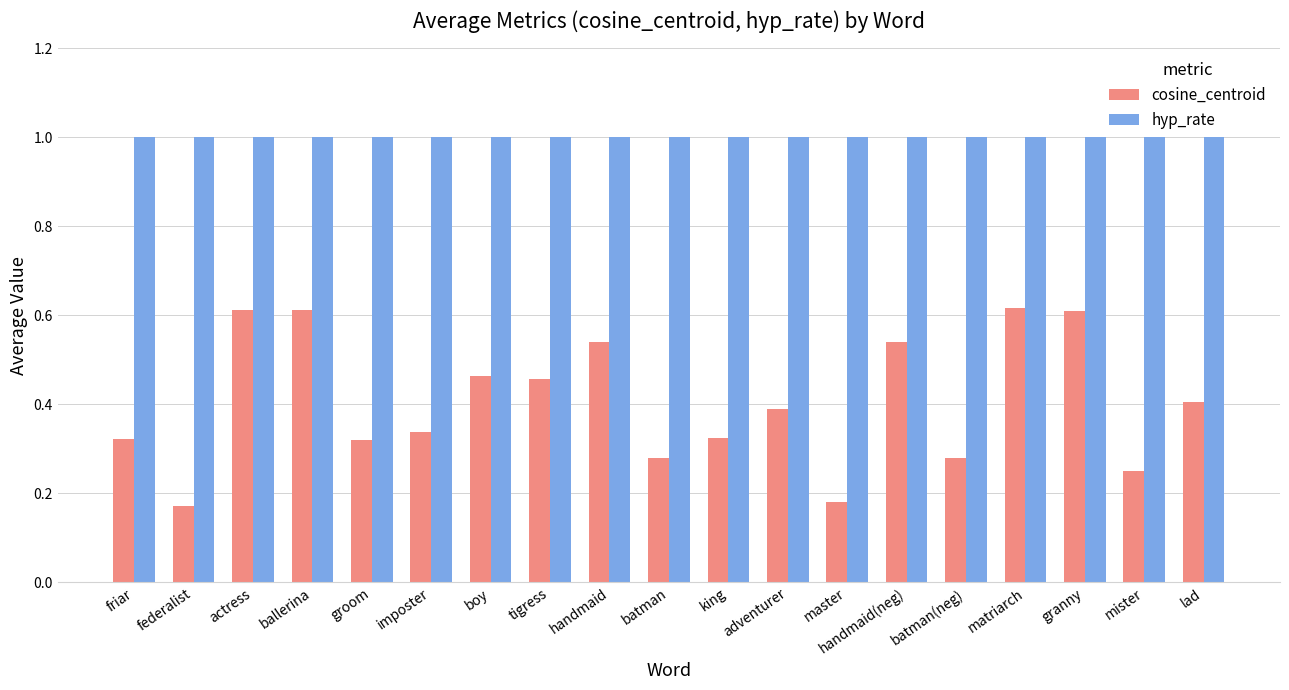

Is the value of hyp_rate at tigress greater than the value of cosine_centroid at federalist?

Yes